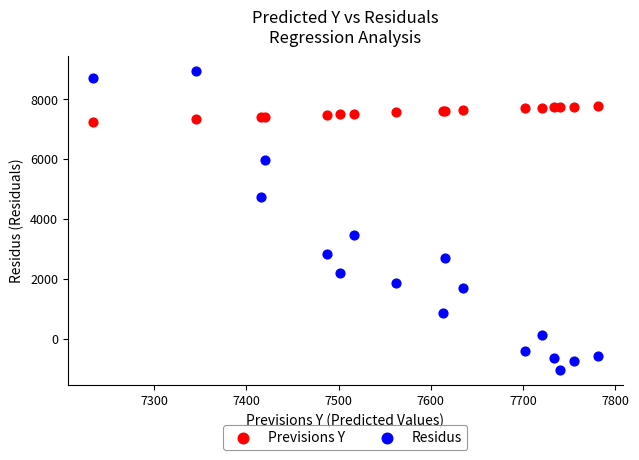

What are all the series names shown in the legend?

Previsions Y, Residus